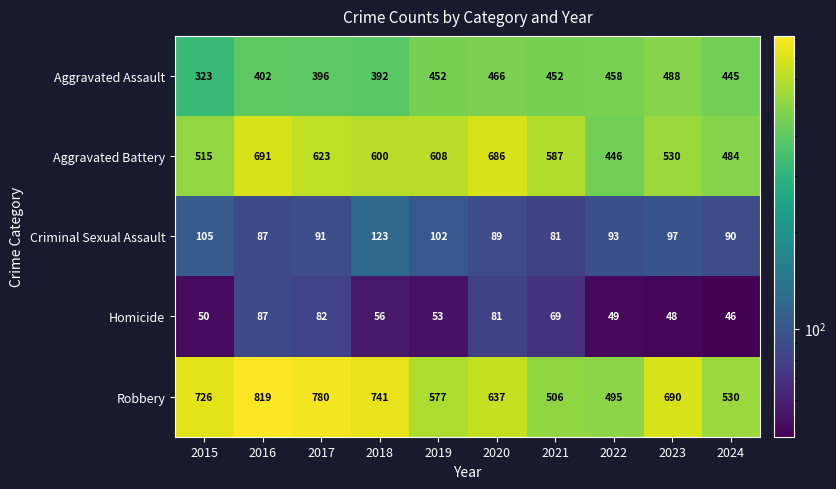

Rank the series at 2015 from lowest to highest value.

Homicide, Criminal Sexual Assault, Aggravated Assault, Aggravated Battery, Robbery